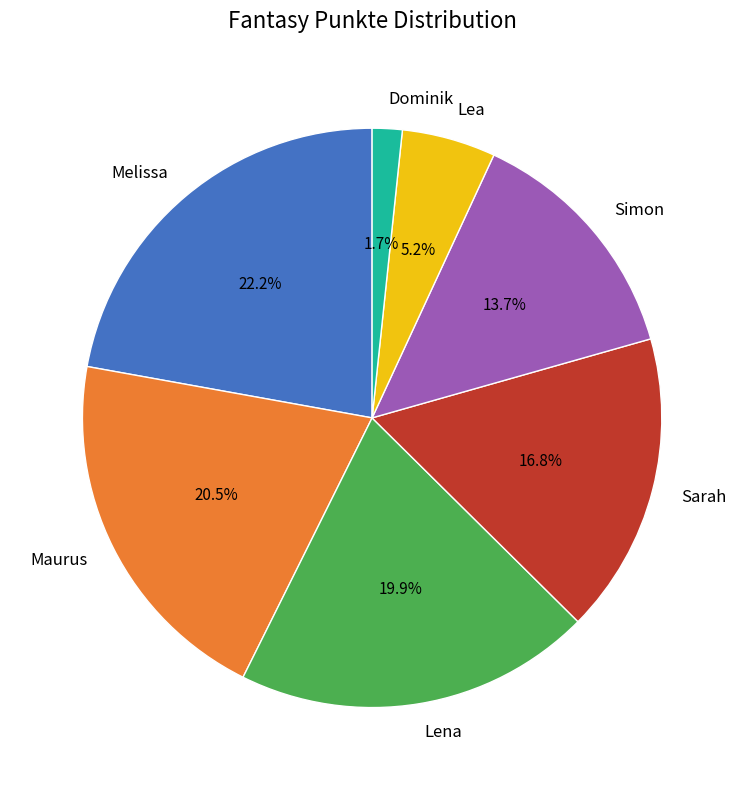

What percentage is the Melissa slice, to the nearest percent?

22%